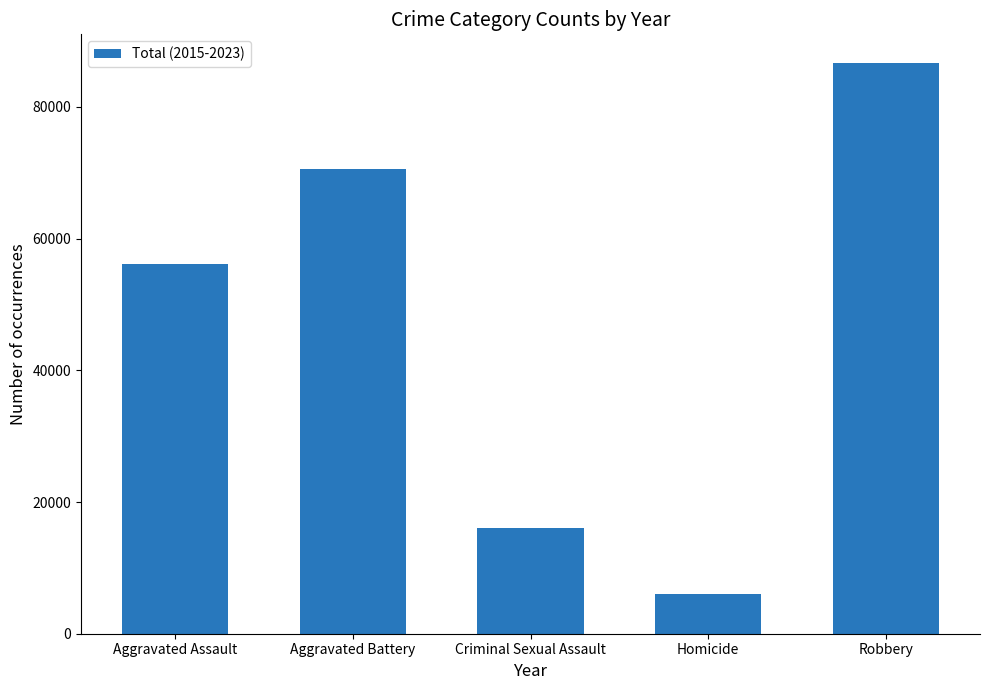

What value does the data have at Aggravated Assault?

56126